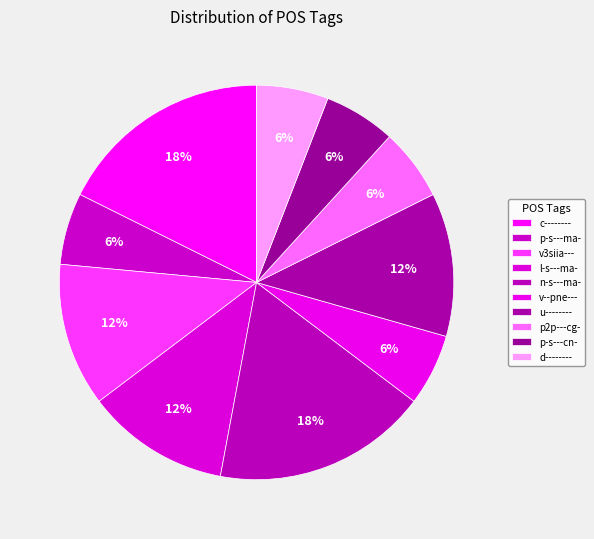

How many slices are in this pie chart?

10